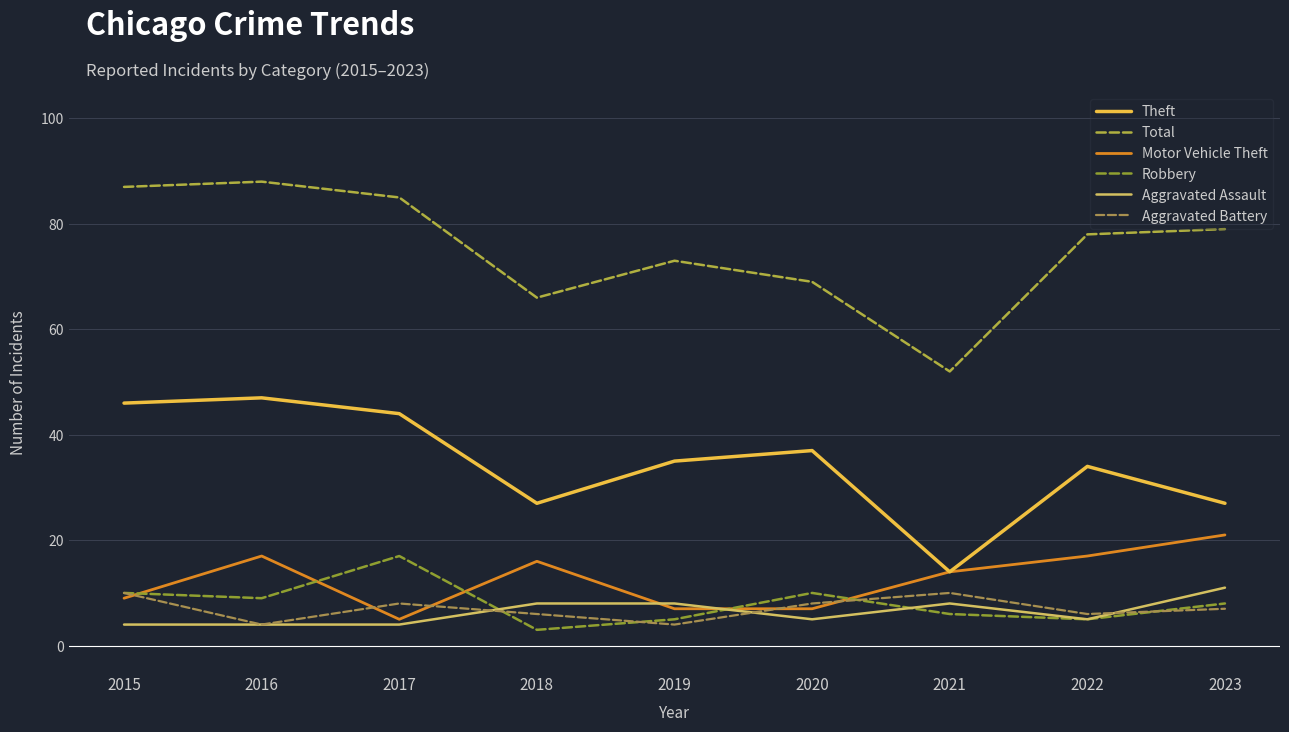

True or false: Aggravated Battery and Theft cross at least once.

False